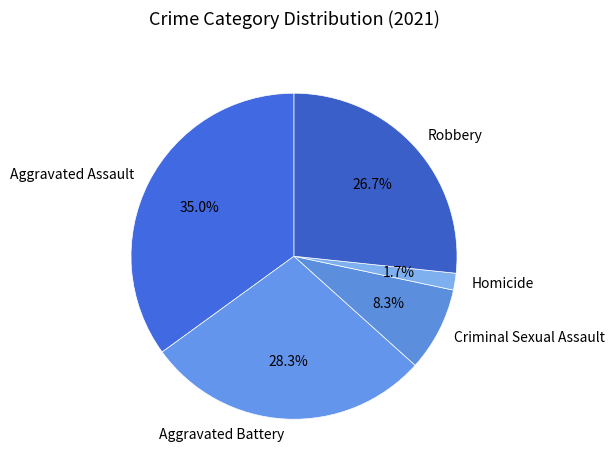

Is it true that Aggravated Battery is 28% of the pie?

True